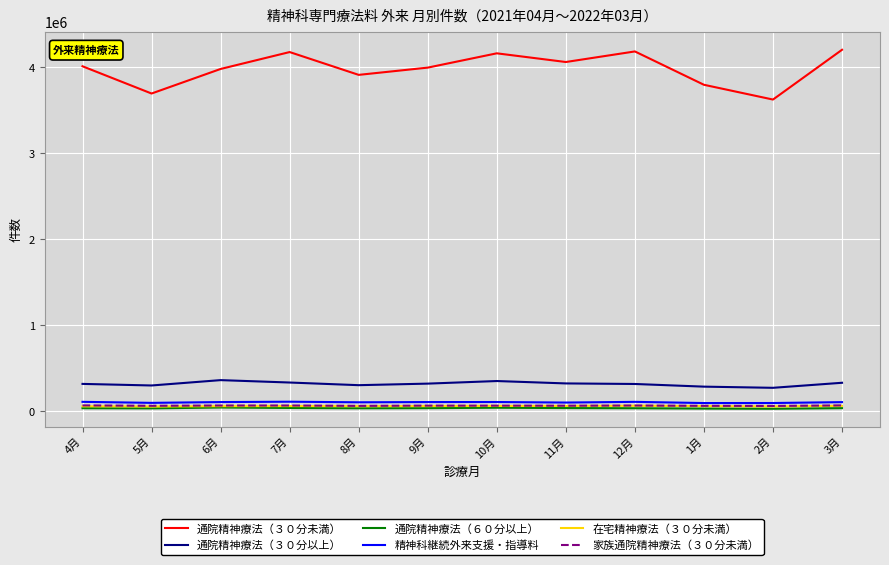

What is the average value of the 家族通院精神療法（３０分未満） series?

66391